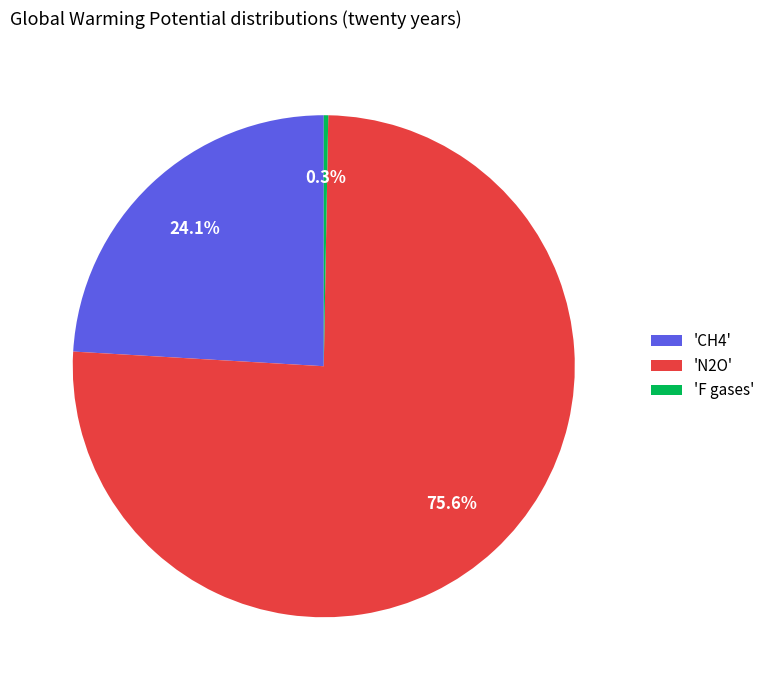

What percentage do 'N2O' and 'F gases' together represent?

75.9%